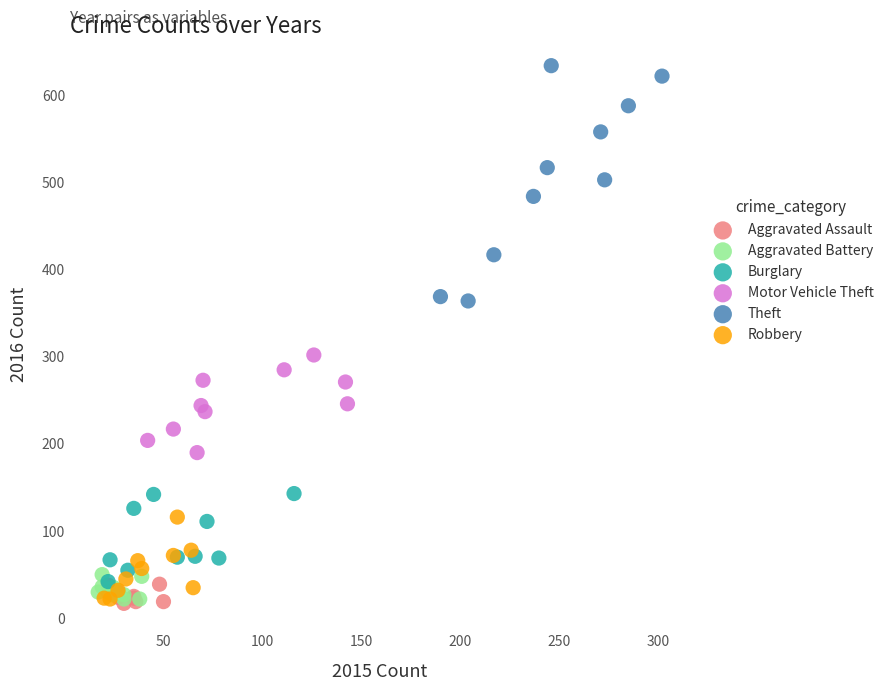

Which series has the widest spread of Y values?

Theft